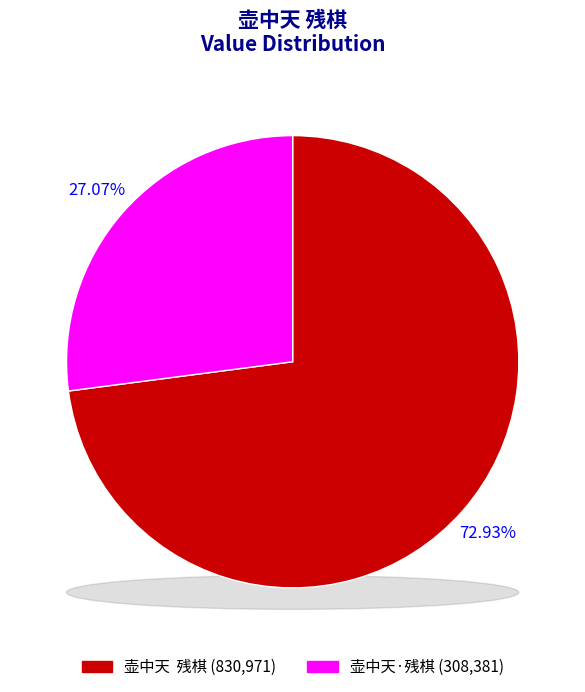

To the nearest percent, what is the combined percentage of 壶中天  残棋 and 壶中天·残棋?

100%